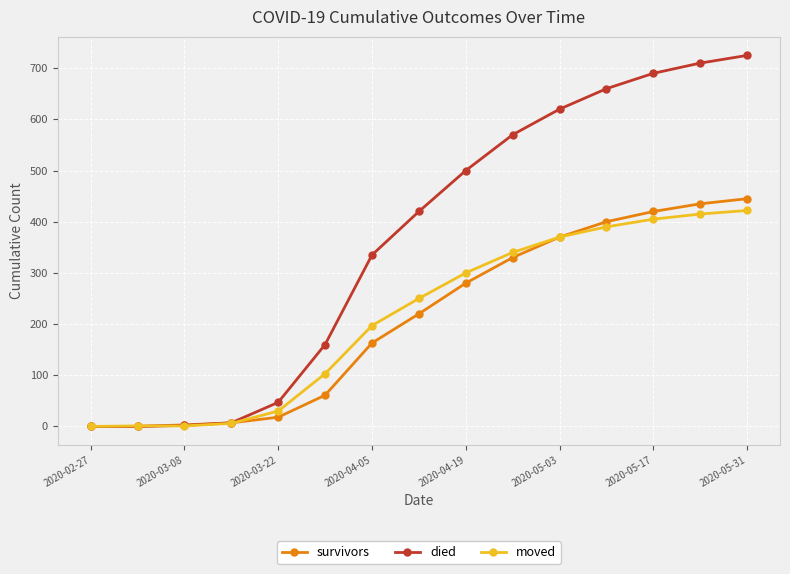

Which series has the largest total across all categories?

died